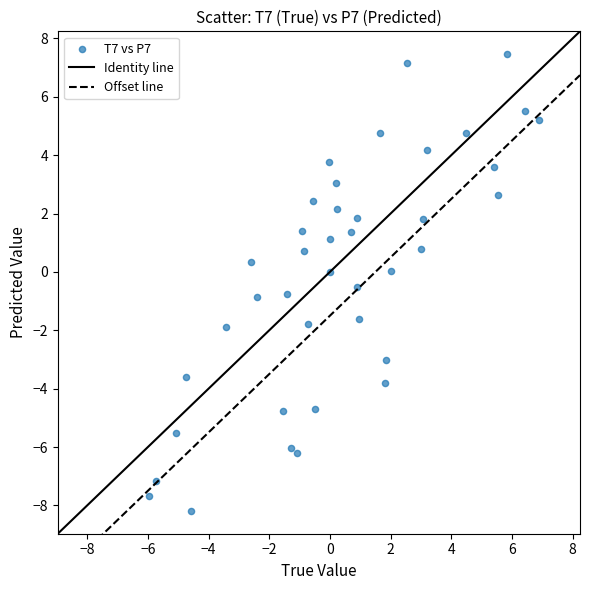

What is the range of Y values (max minus min)?

15.6